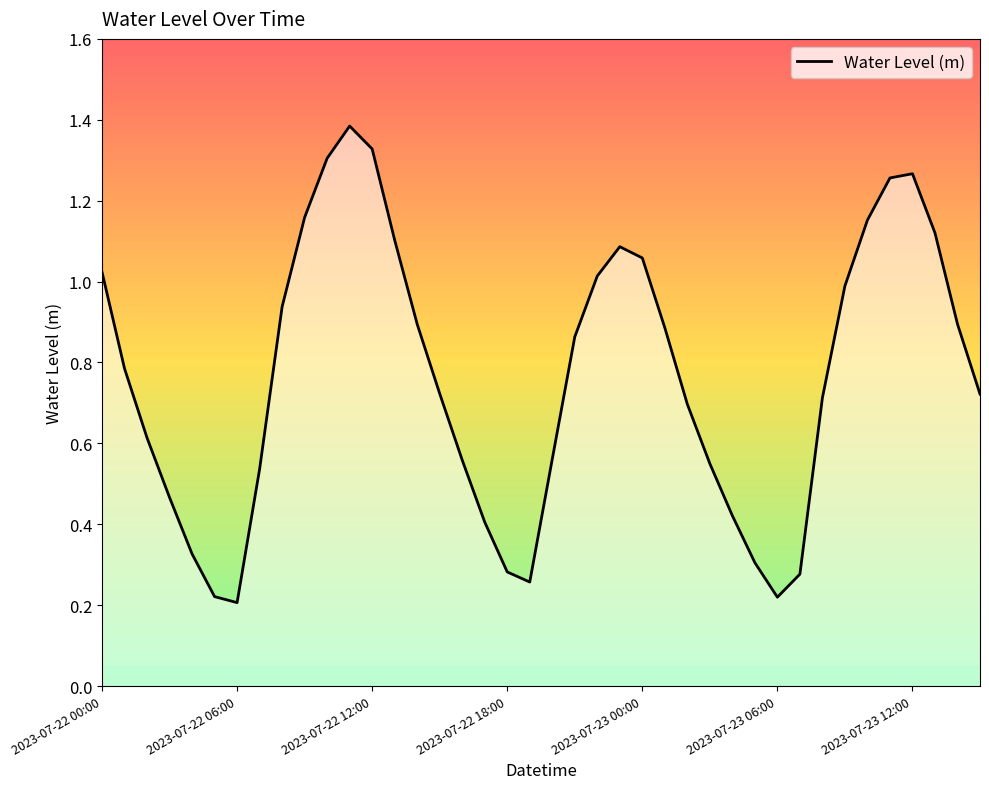

Does the chart display data point markers on the line(s)?

No